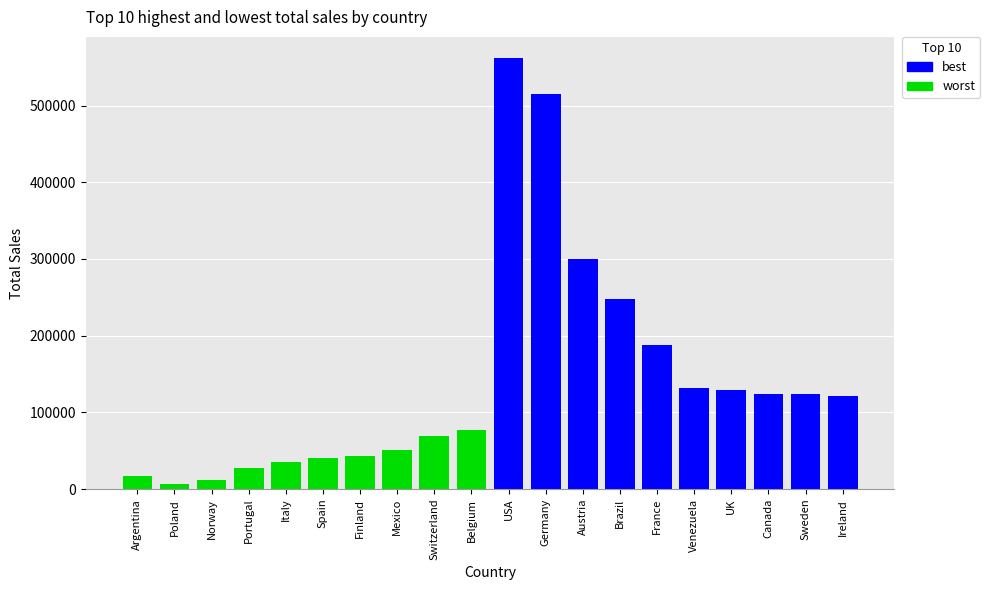

What is the ratio of the value at Austria to the value at Brazil?

1.2